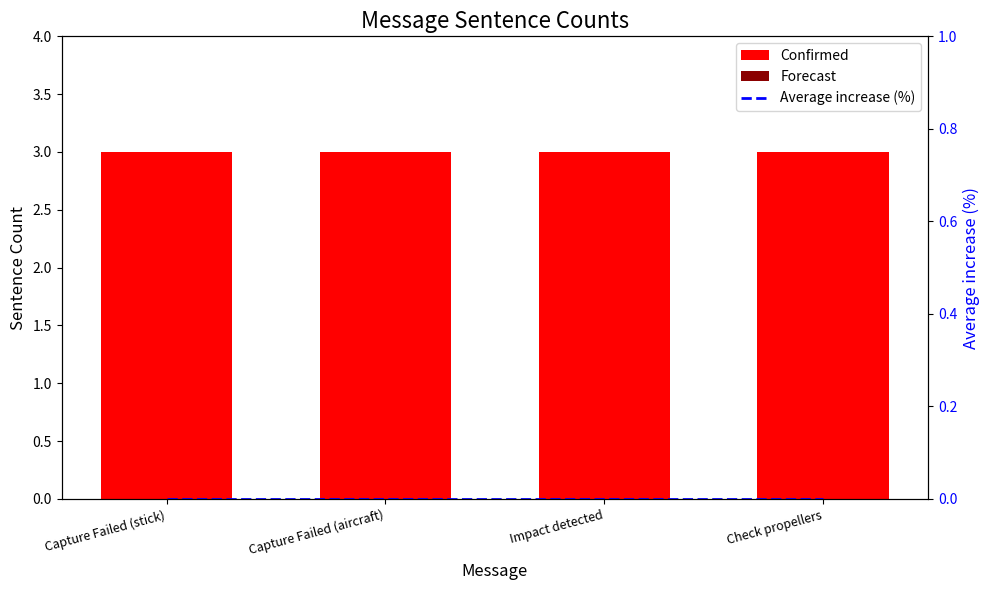

Is the value of Confirmed at Capture Failed (stick) greater than the value of Average increase (%) at Impact detected?

Yes